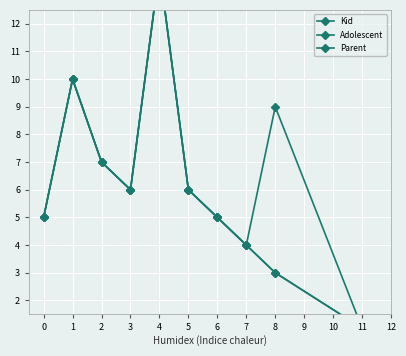

At how many categories does at least one series exceed 11?

1